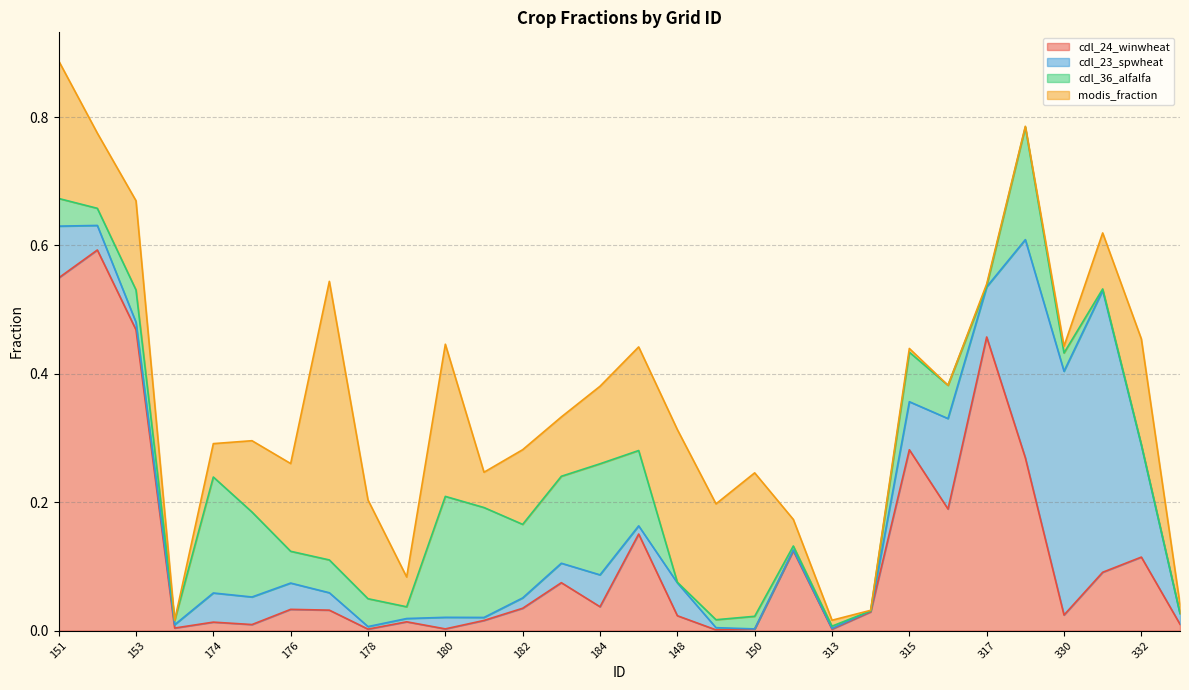

List the labels in order of cdl_23_spwheat value, smallest first.

150, 313, 312, 314, 149, 178, 181, 179, 173, 153, 185, 182, 333, 180, 177, 183, 152, 176, 175, 174, 184, 148, 315, 317, 151, 316, 332, 318, 330, 331